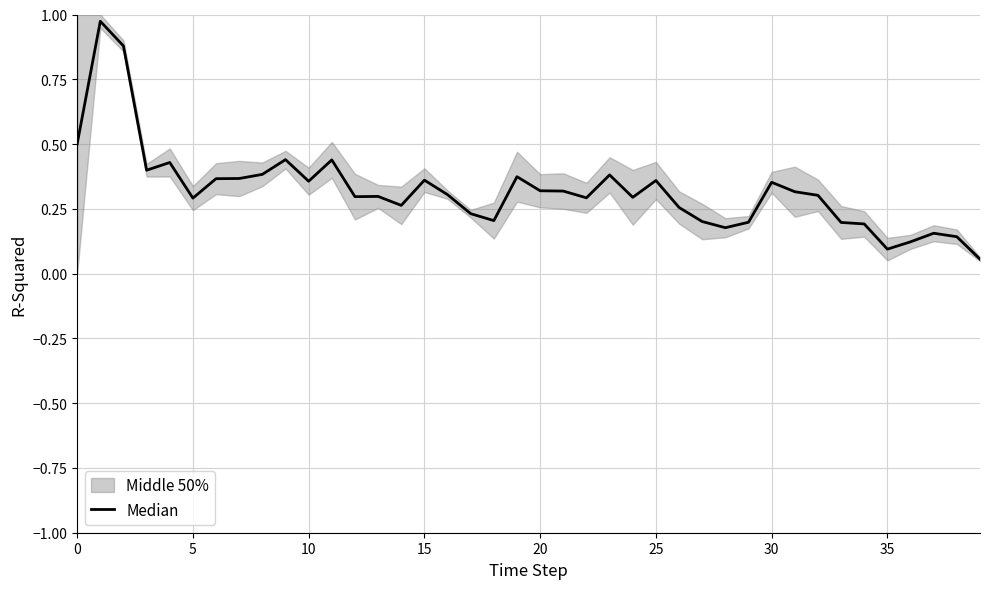

What is the approximate value at 24?

0.3